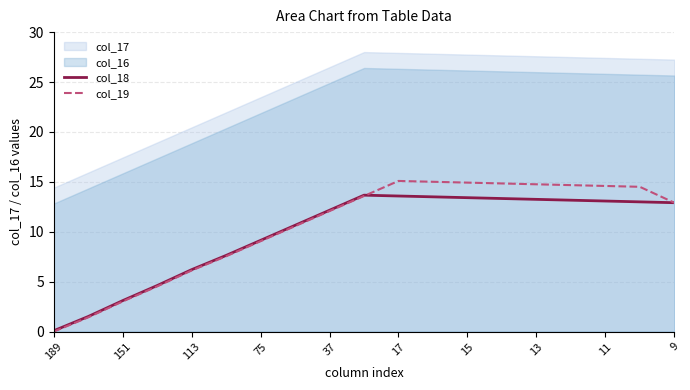

What is the minimum value for col_18?

0.1